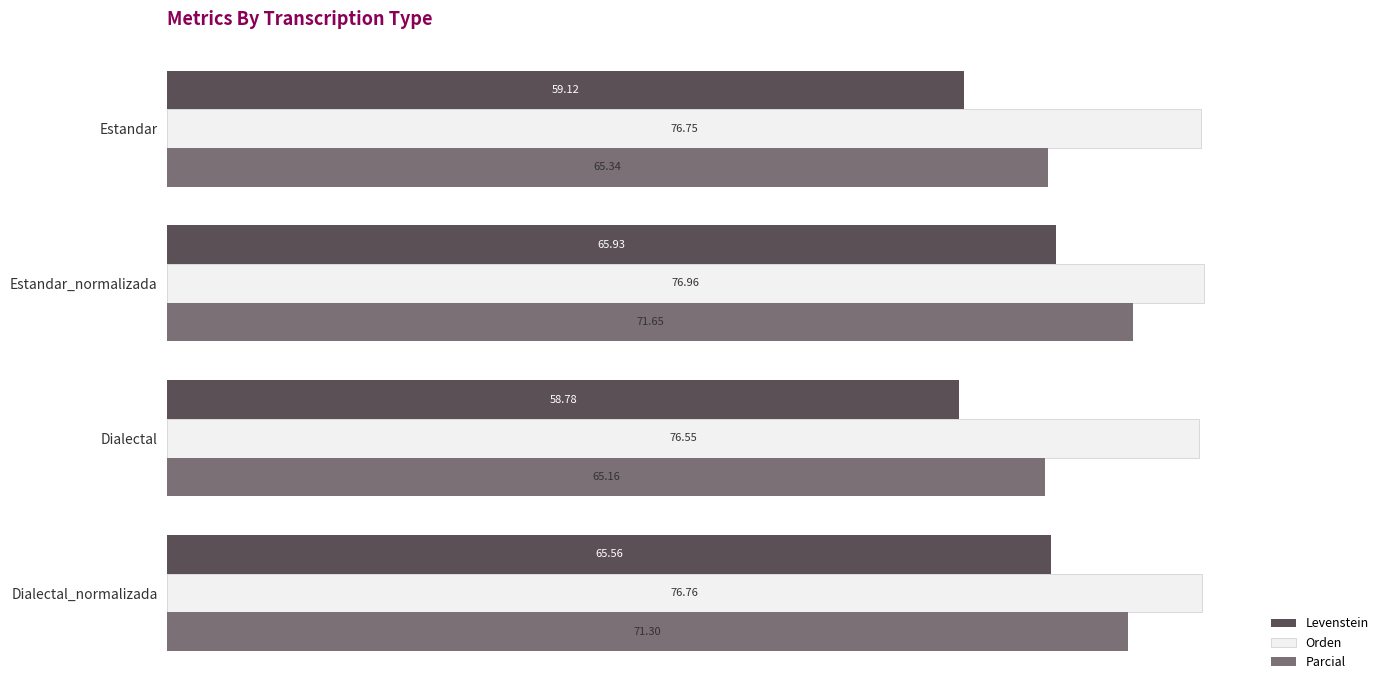

At which category is the sum across all series the highest?

Estandar_normalizada